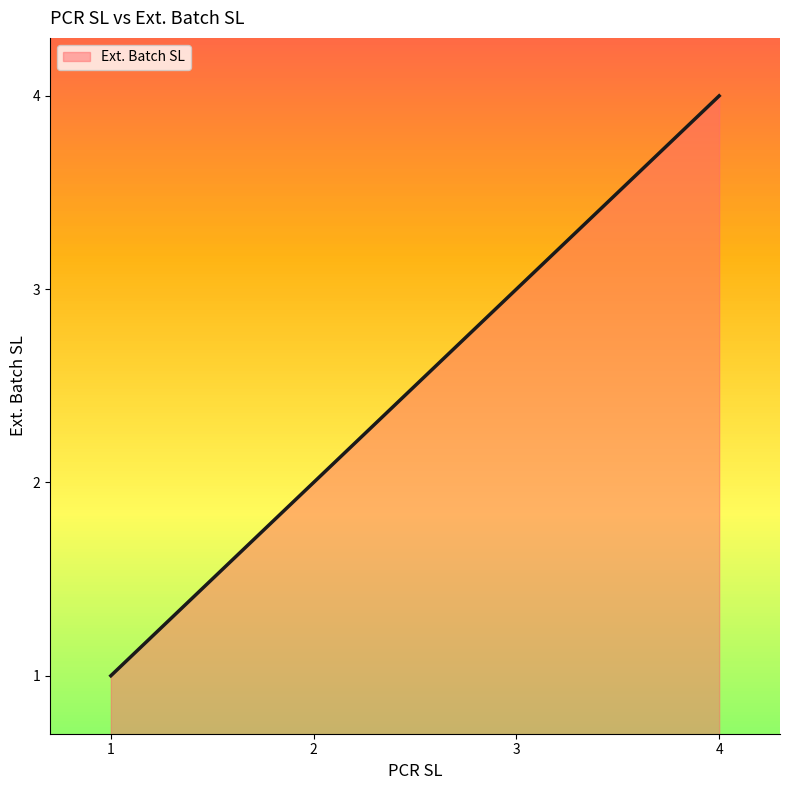

Between 3 and 4, which is larger?

4